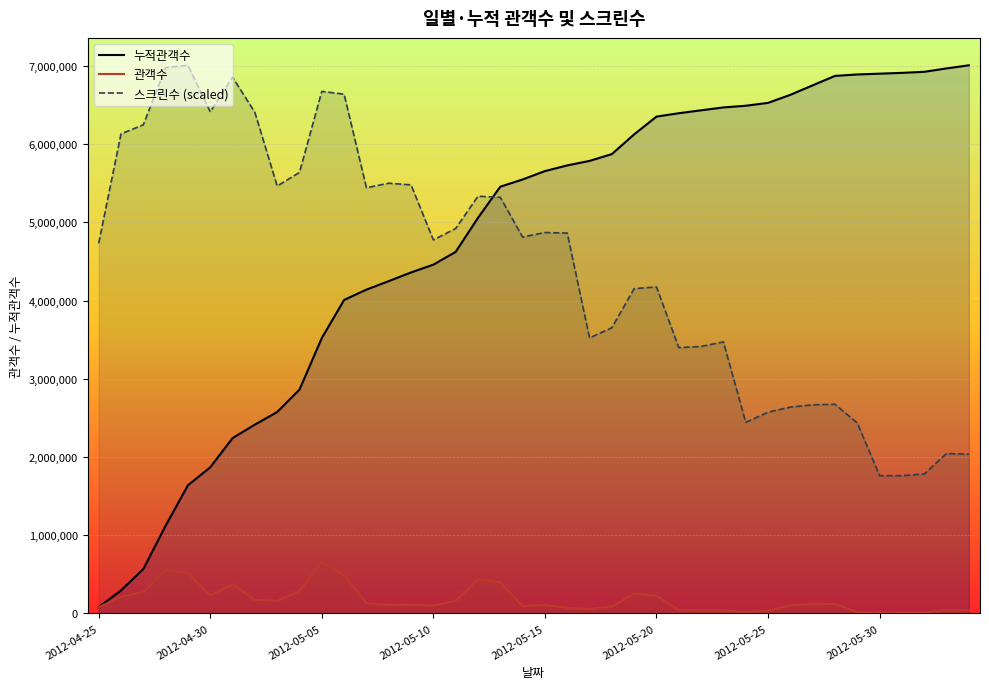

Which series has the largest total across all categories?

누적관객수